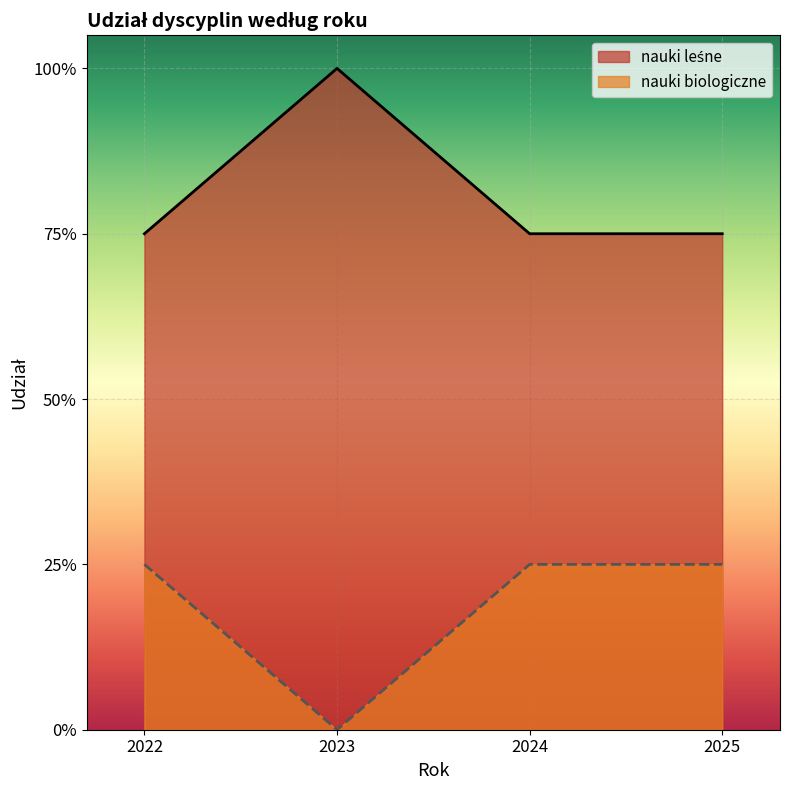

List the series in order of their overall mean, highest first.

nauki leśne, nauki biologiczne